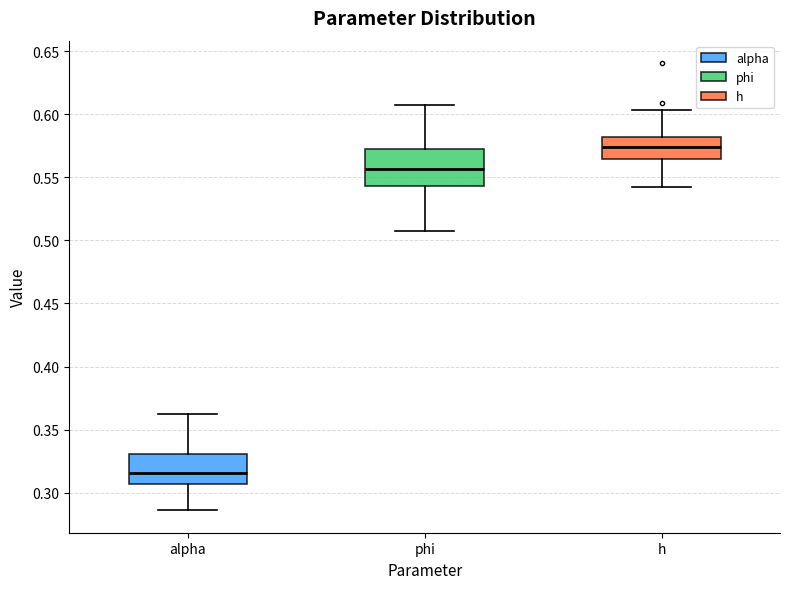

Reading left to right, transcribe this box plot: for each box, give where its median line is, the range the box spans, and where its two whiskers end, as read against the y-axis. The values are not printed on the chart, so give them approximately, as read against the axis.

alpha: median 0.315, box 0.305 to 0.330, whiskers 0.285 to 0.360
phi: median 0.555, box 0.545 to 0.570, whiskers 0.510 to 0.605
h: median 0.575, box 0.565 to 0.580, whiskers 0.545 to 0.605